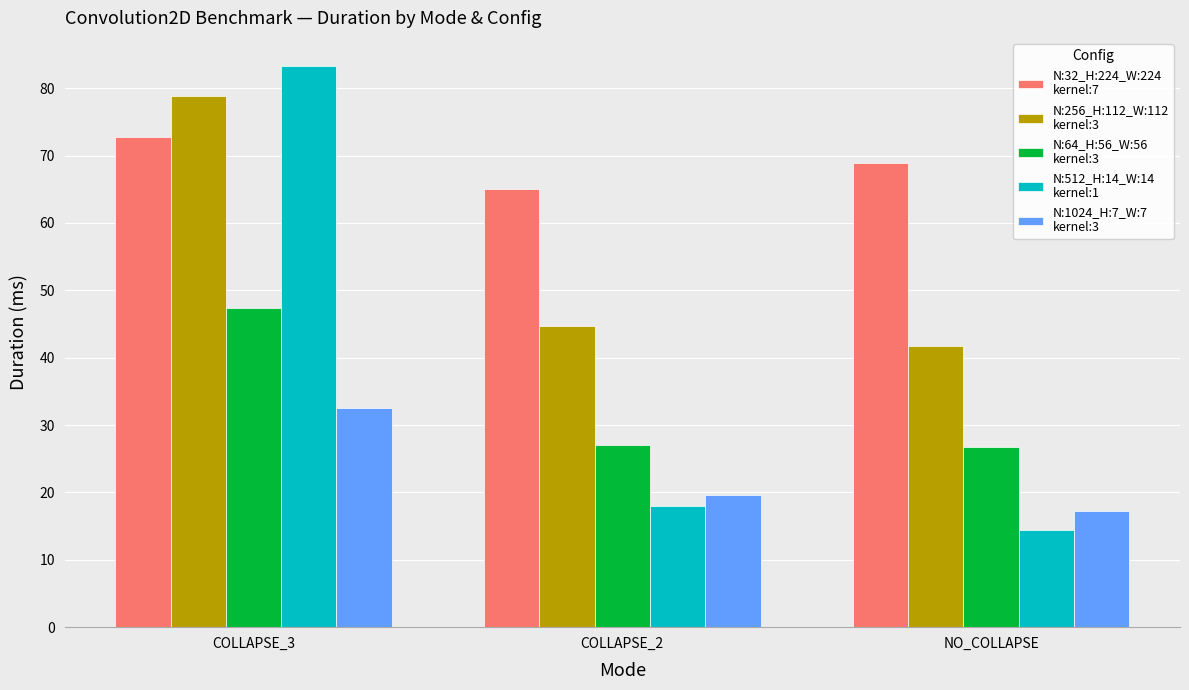

At which category is the sum across all series the highest?

COLLAPSE_3